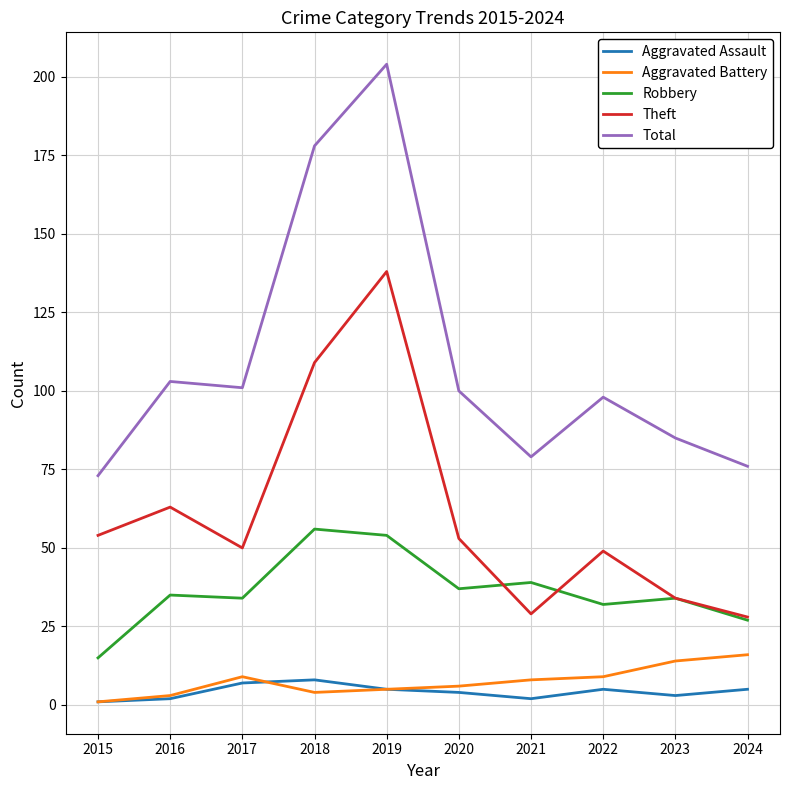

Is the value of Theft at 2022 greater than the value of Aggravated Assault at 2017?

Yes